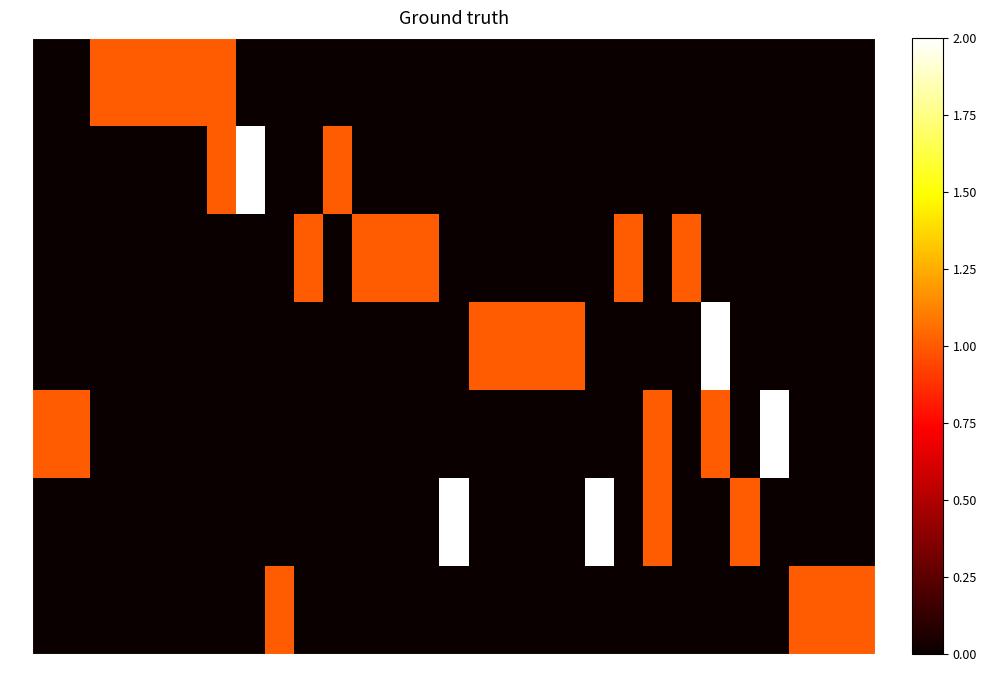

Which series changed the most between 113 and 235?

1